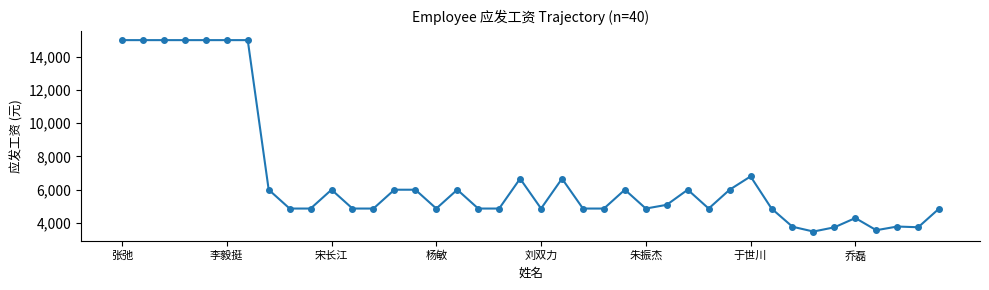

True or false: there are more than 0 points higher than both neighbors.

True